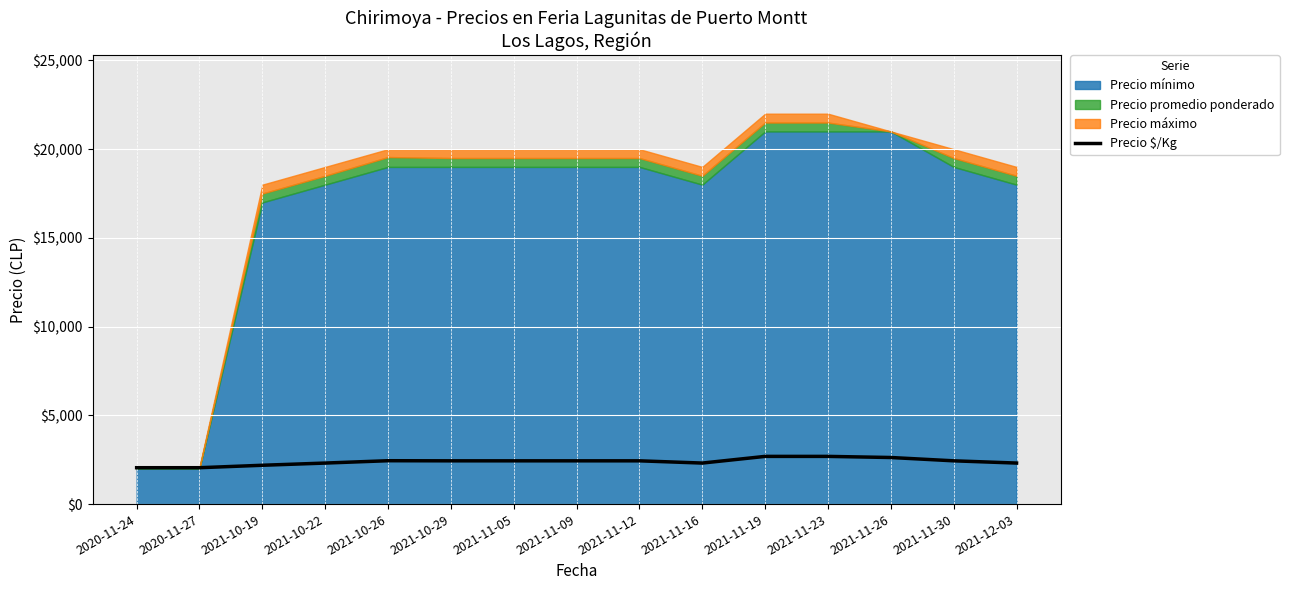

How many interior local peaks (higher than both neighbors) does the data have?

1